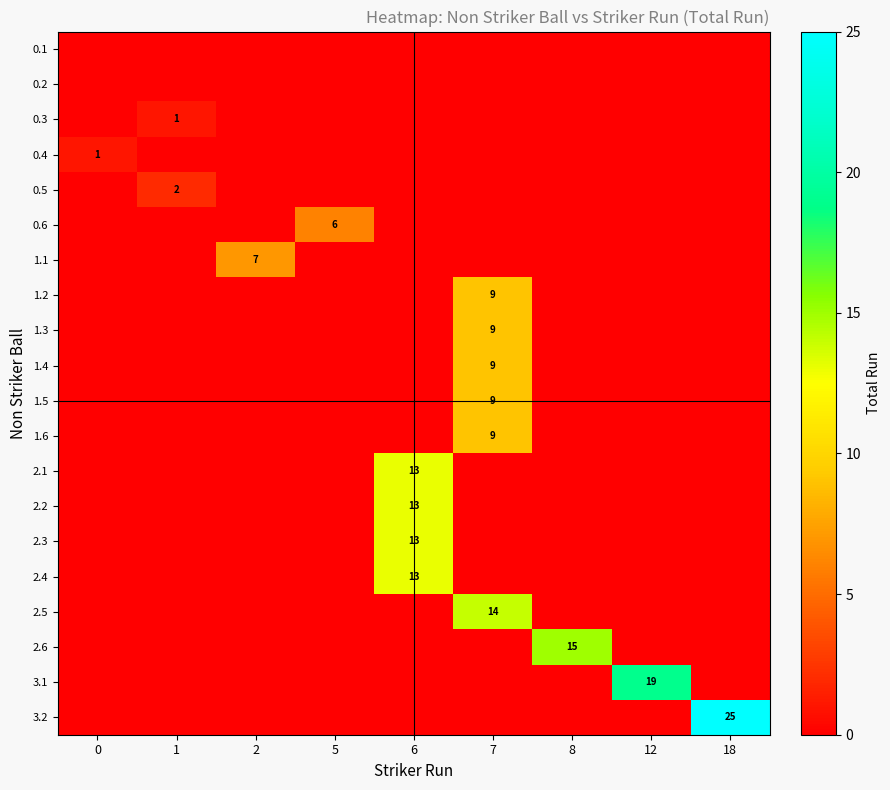

Which series has the largest total across all categories?

row_19